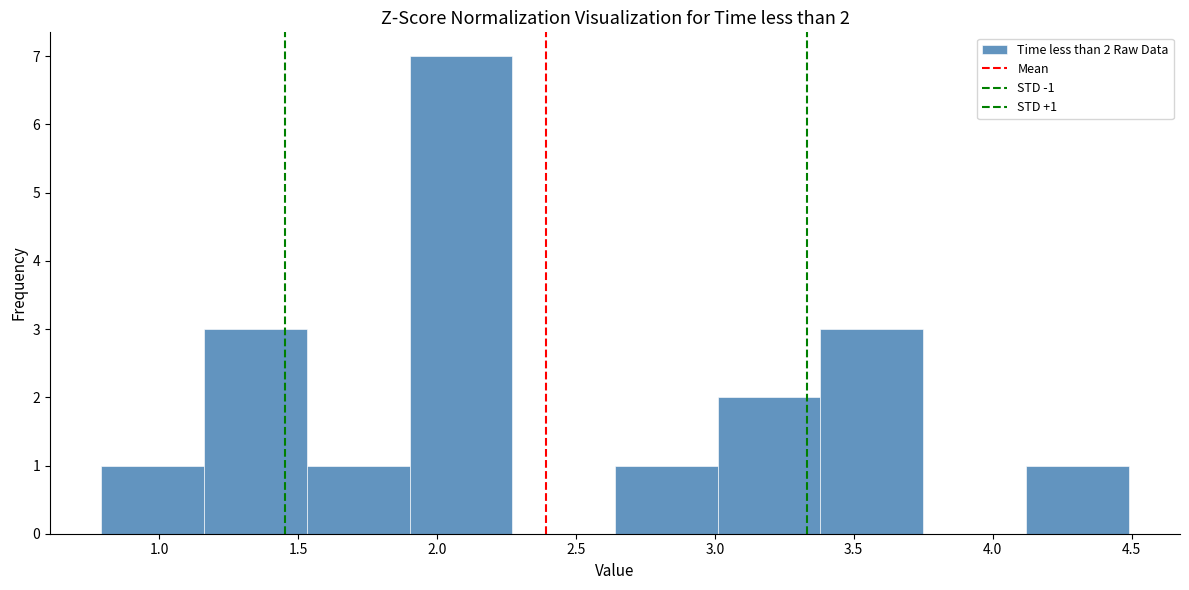

Which range on the x-axis has the tallest bar?

1.90 to 2.25